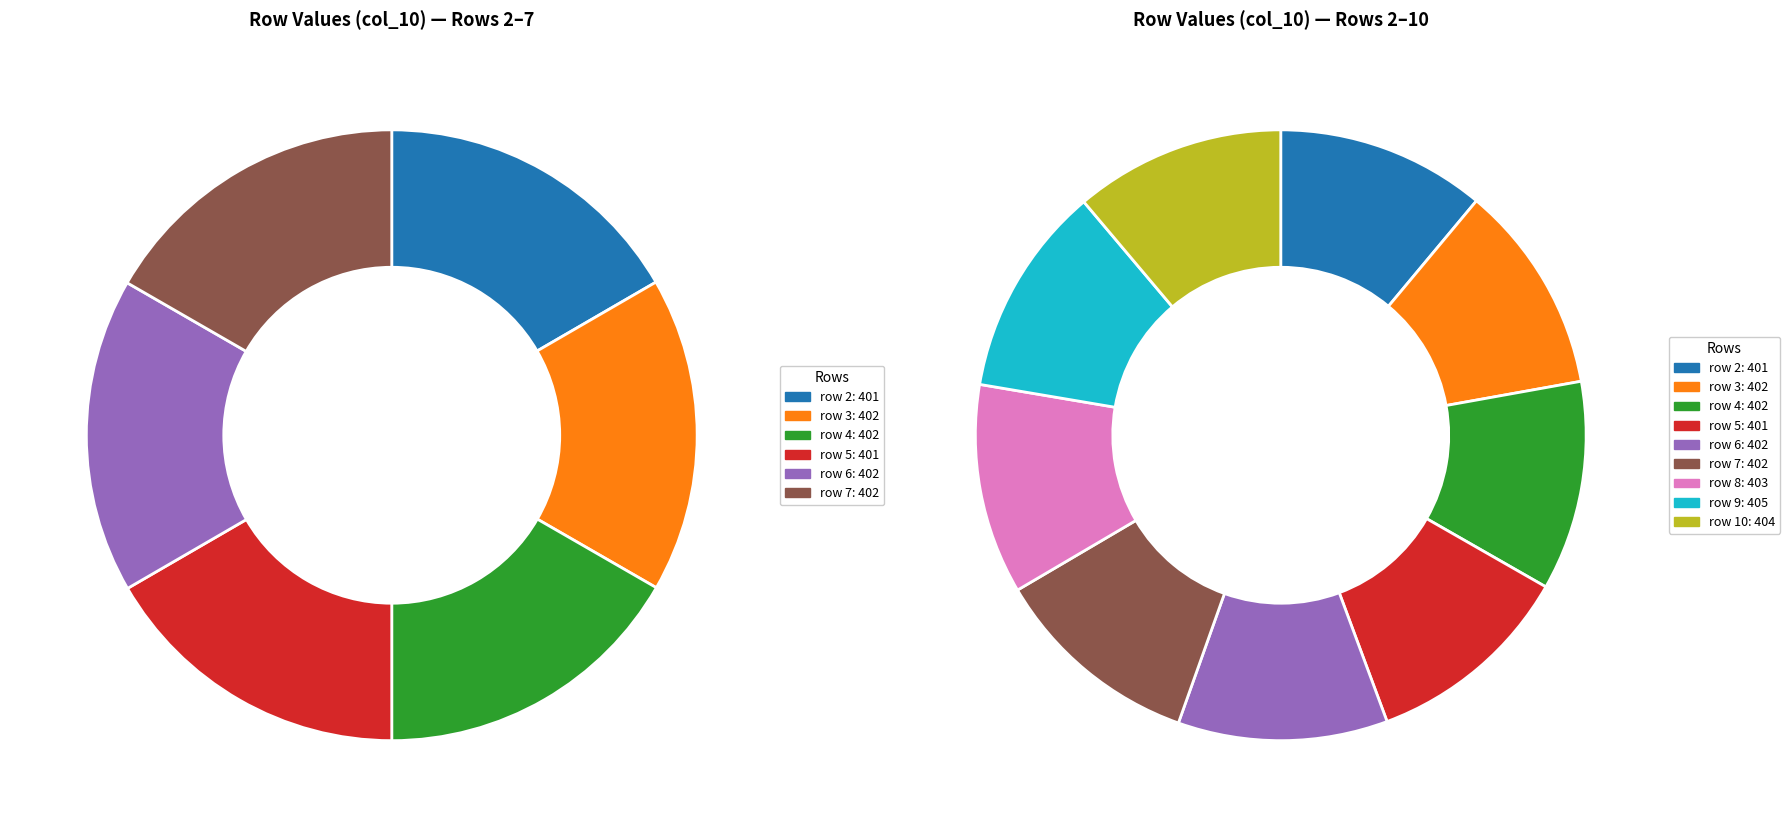

True or false: 3 accounts for 10% of the total.

True